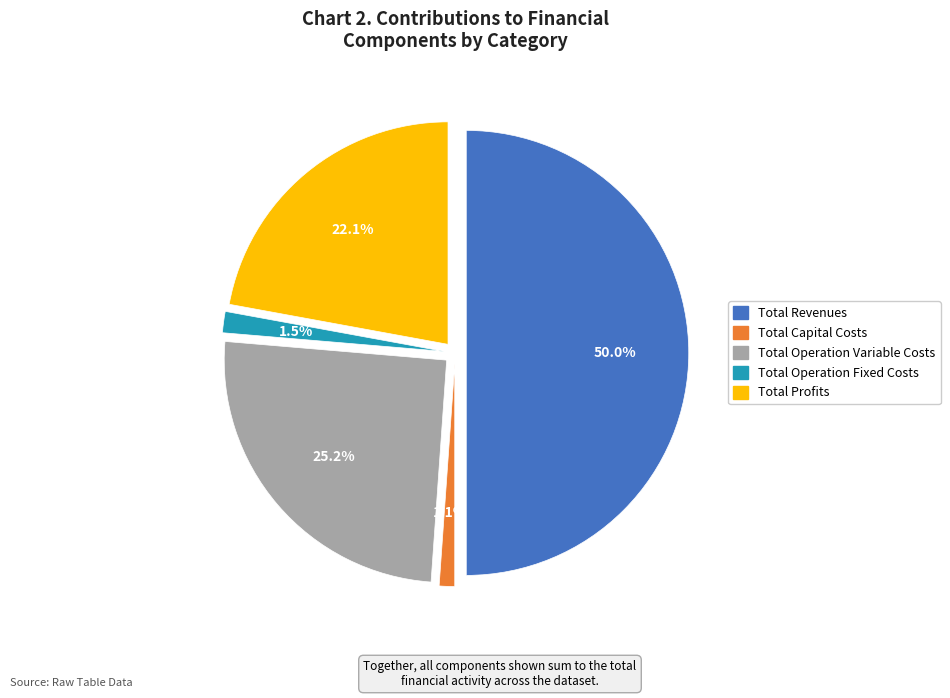

Between Total Operation Fixed Costs and Total Capital Costs, which is larger?

Total Operation Fixed Costs